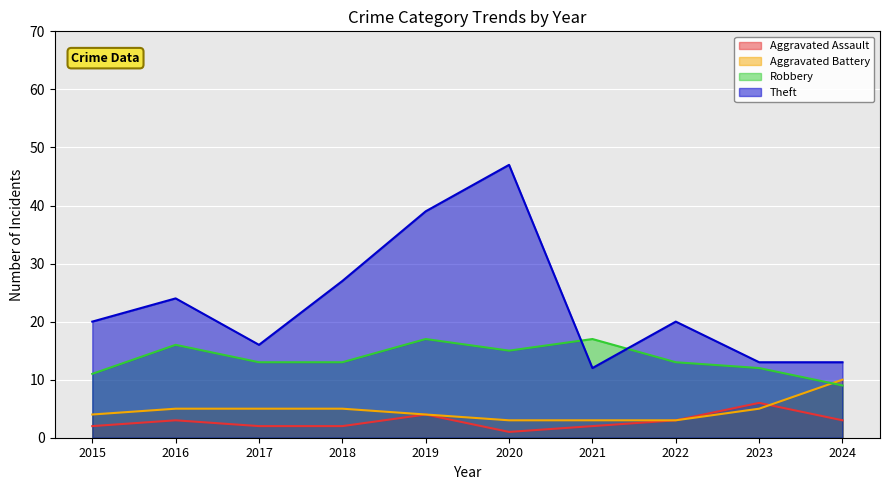

Which category has the lowest value in the Aggravated Battery series?

2020